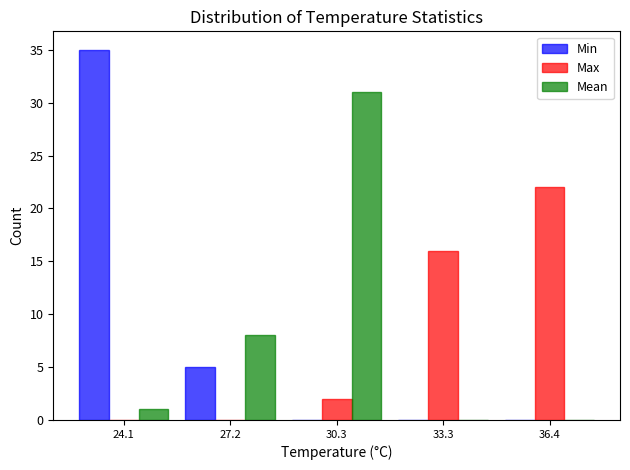

Reading left to right, extract all data points from this chart.

Min: 24.1=35	27.2=5	30.3=0	33.3=0	36.4=0
Max: 24.1=0	27.2=0	30.3=2	33.3=16	36.4=22
Mean: 24.1=1	27.2=8	30.3=31	33.3=0	36.4=0